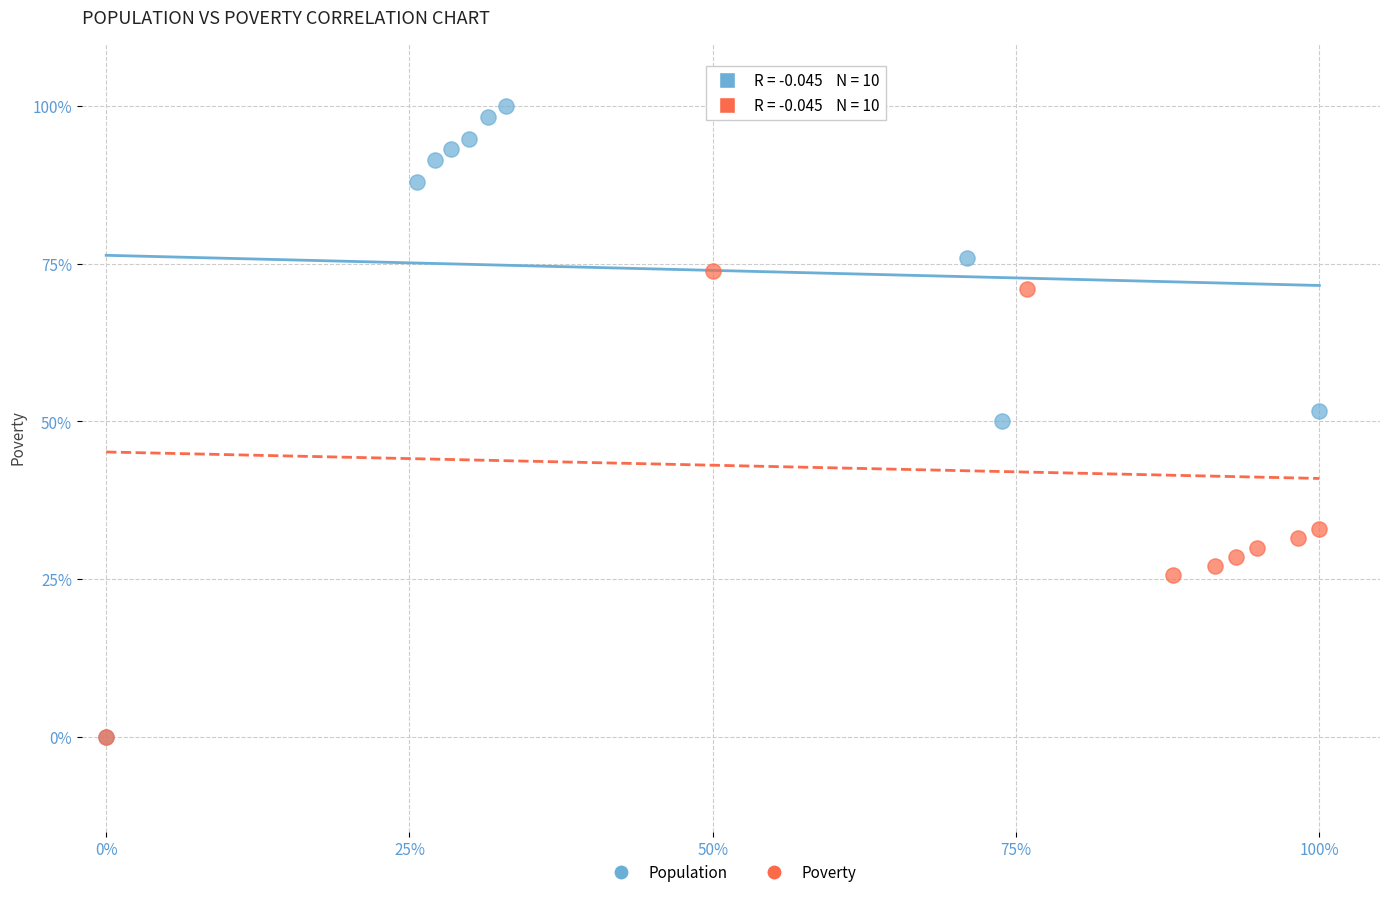

What are all the series names shown in the legend?

Population, Poverty